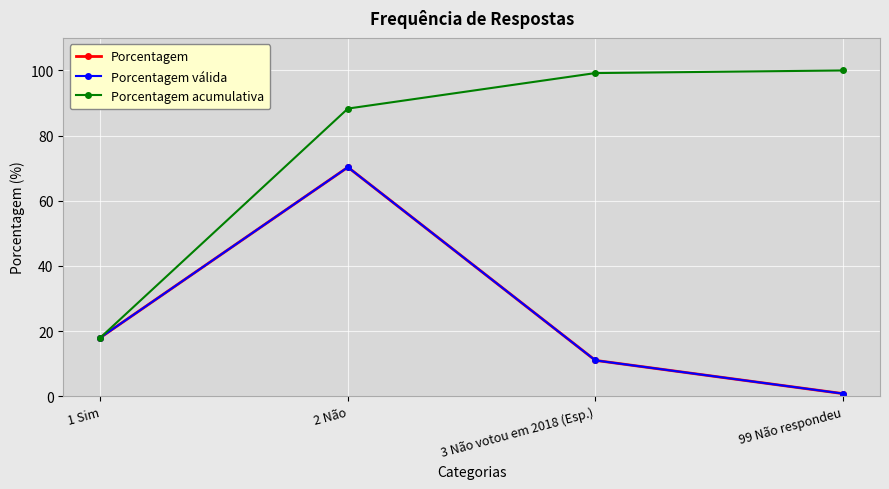

The value of Porcentagem at 99 Não respondeu is 0.8. True or false?

True